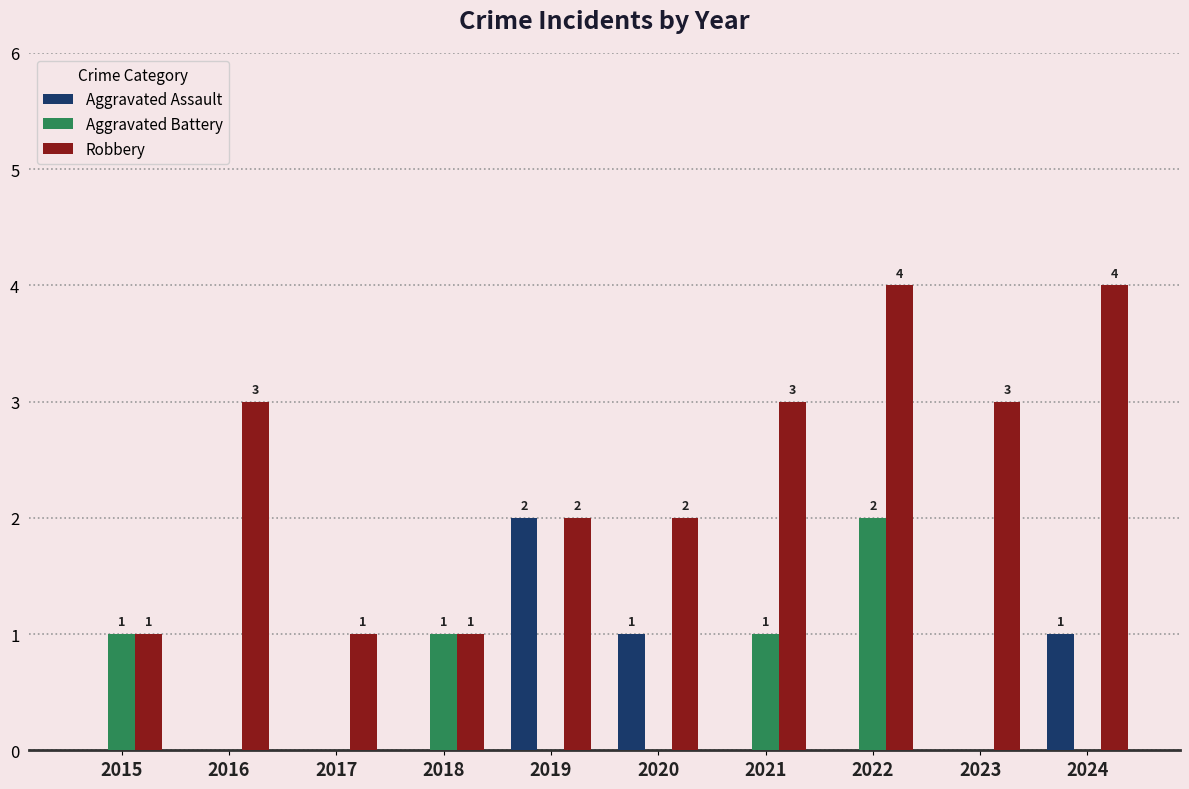

What is the maximum value shown in the chart?

4